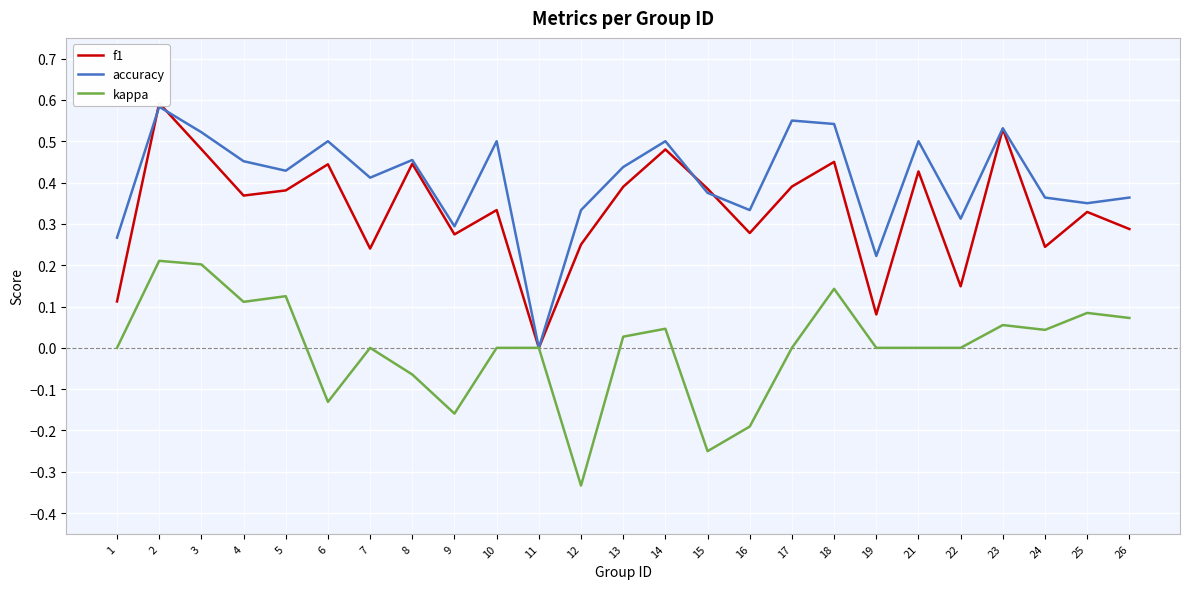

How many values in the f1 series exceed 0?

24